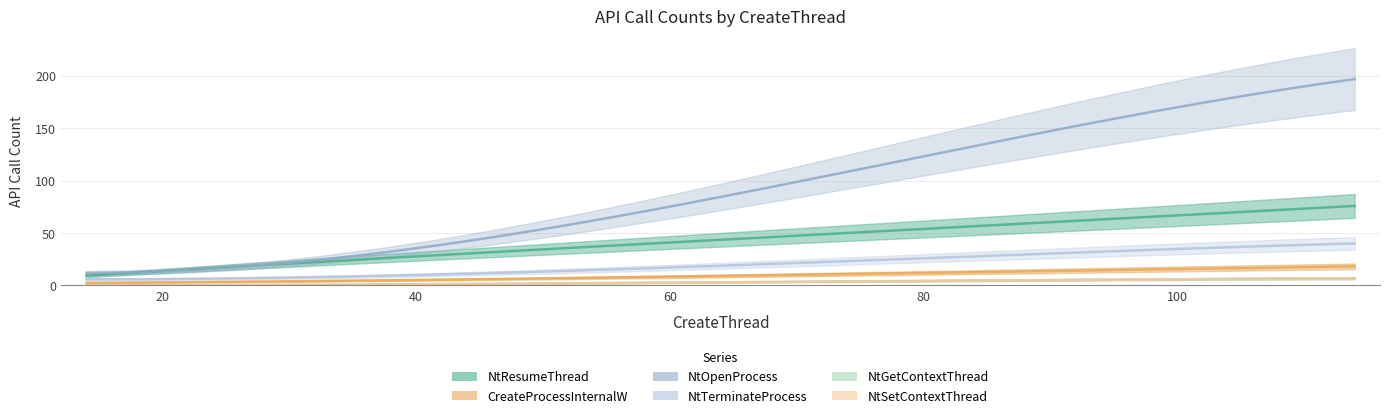

How many series are shown in this chart?

6